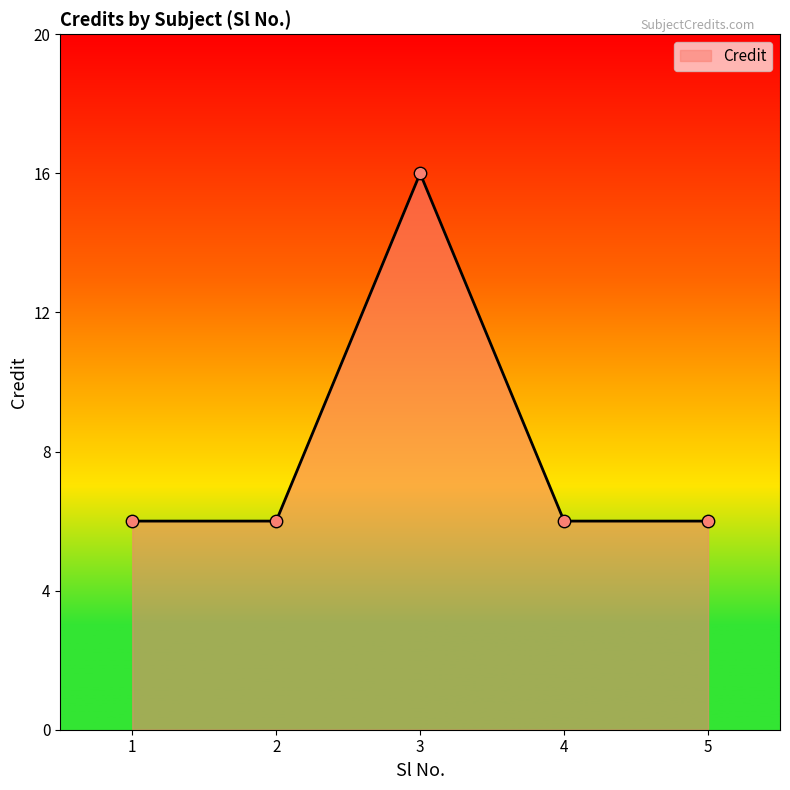

What is the change in value from 3 to 5?

-10